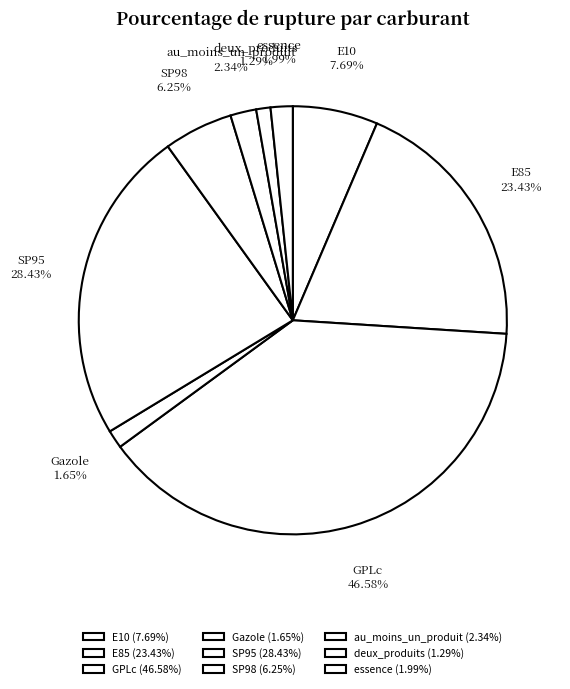

Count the number of slices in the pie.

9